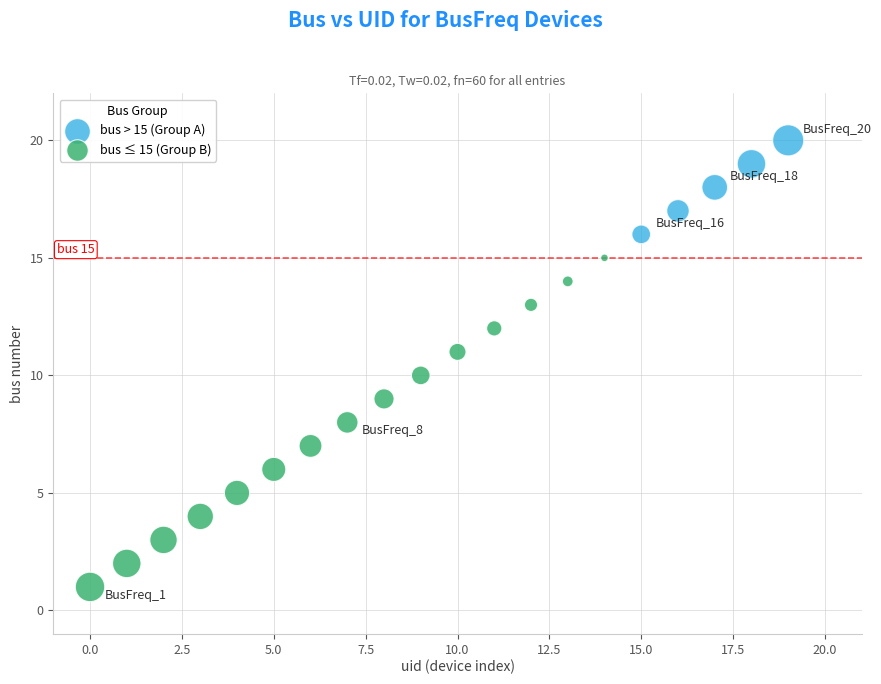

Which series contains the highest Y value?

bus > 15 (Group A)